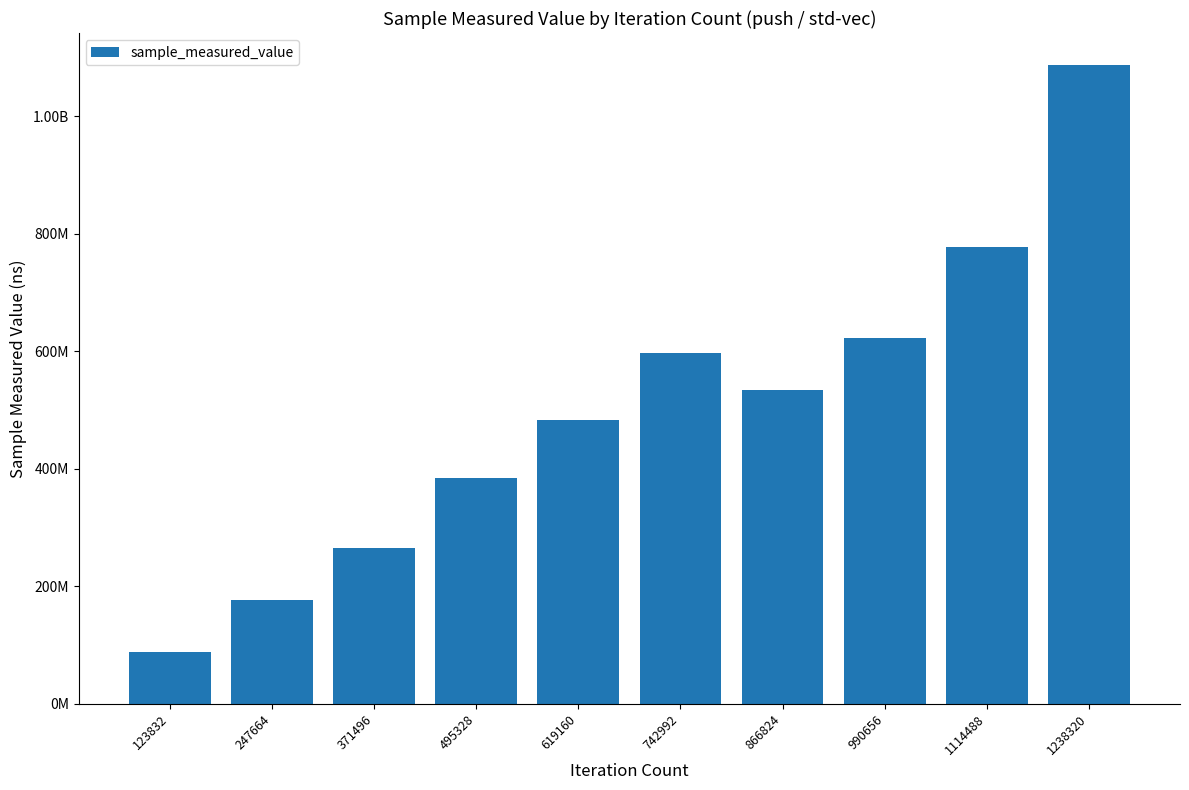

What is the value of the 7th bar from the left?

534509571